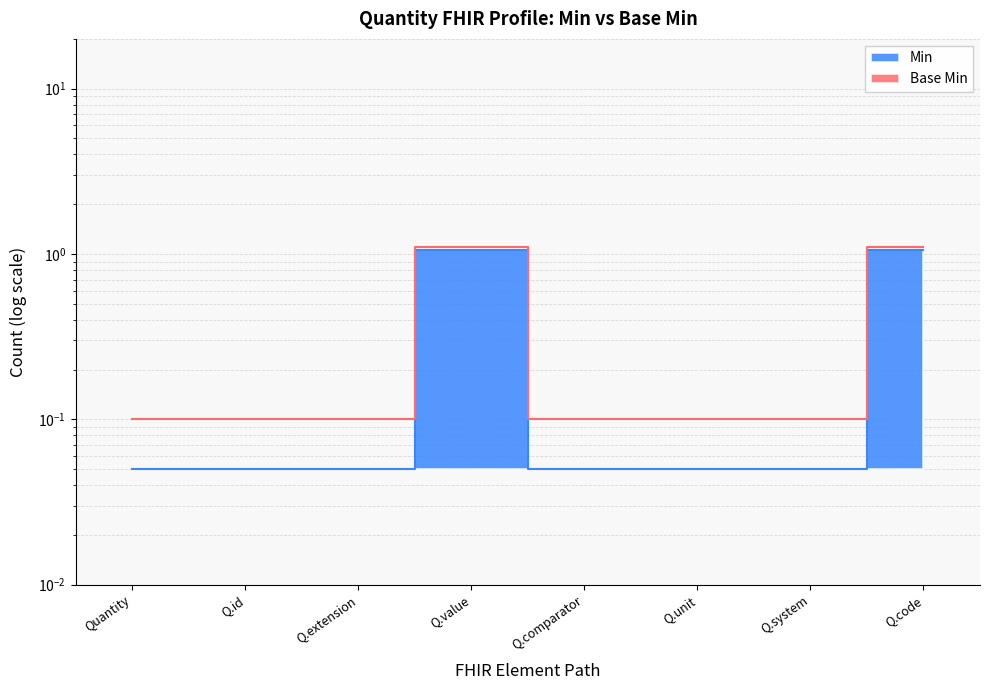

What is the average value?

0.3